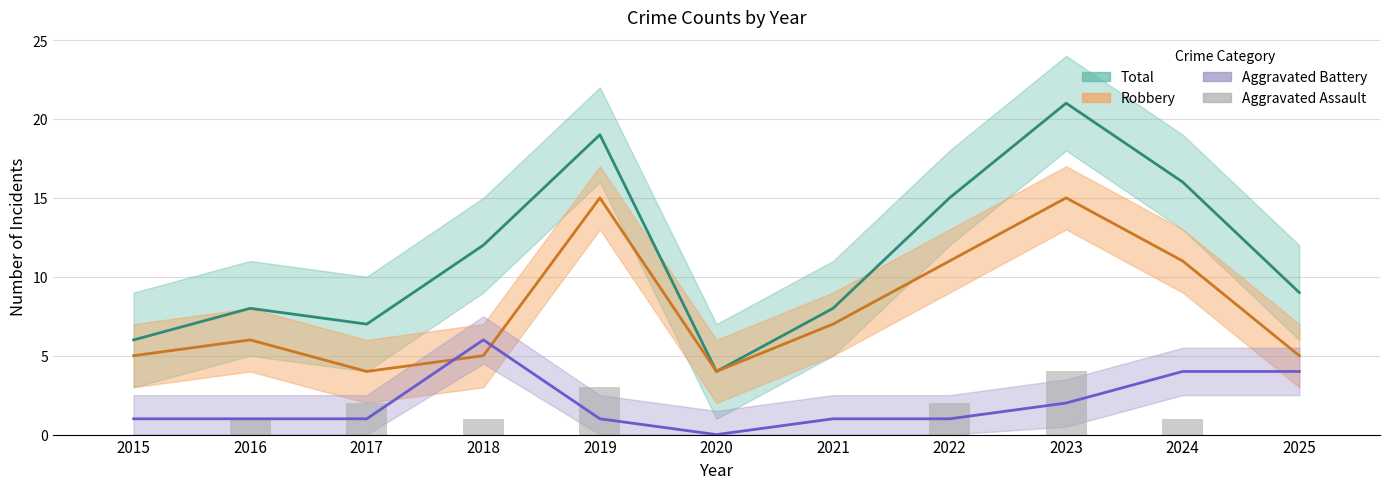

At which label does Total reach its peak?

2023